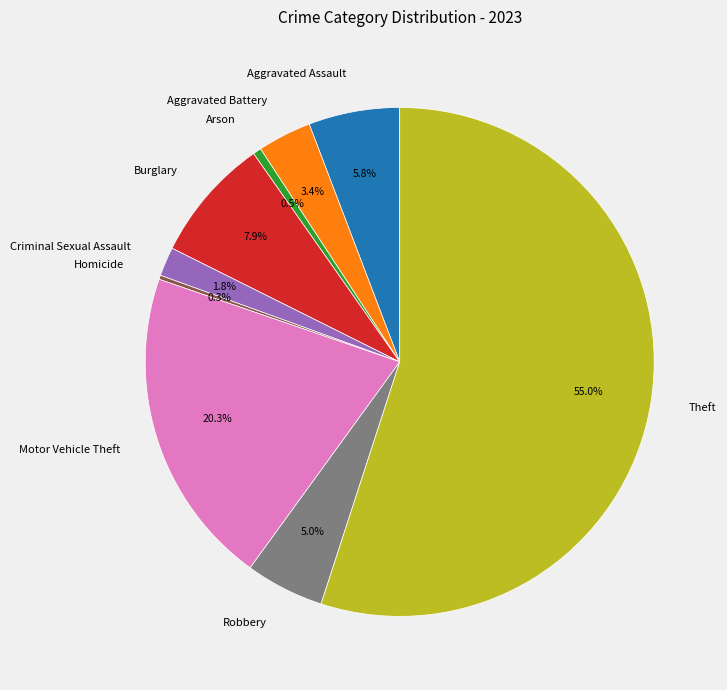

Which category has the biggest portion of the pie?

Theft